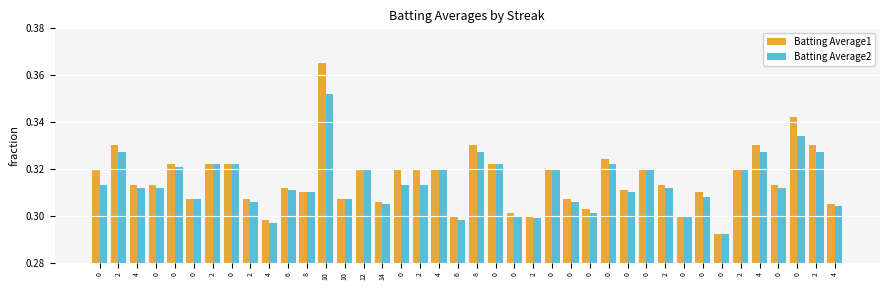

What is the sum of all Batting Average1 values?

12.6